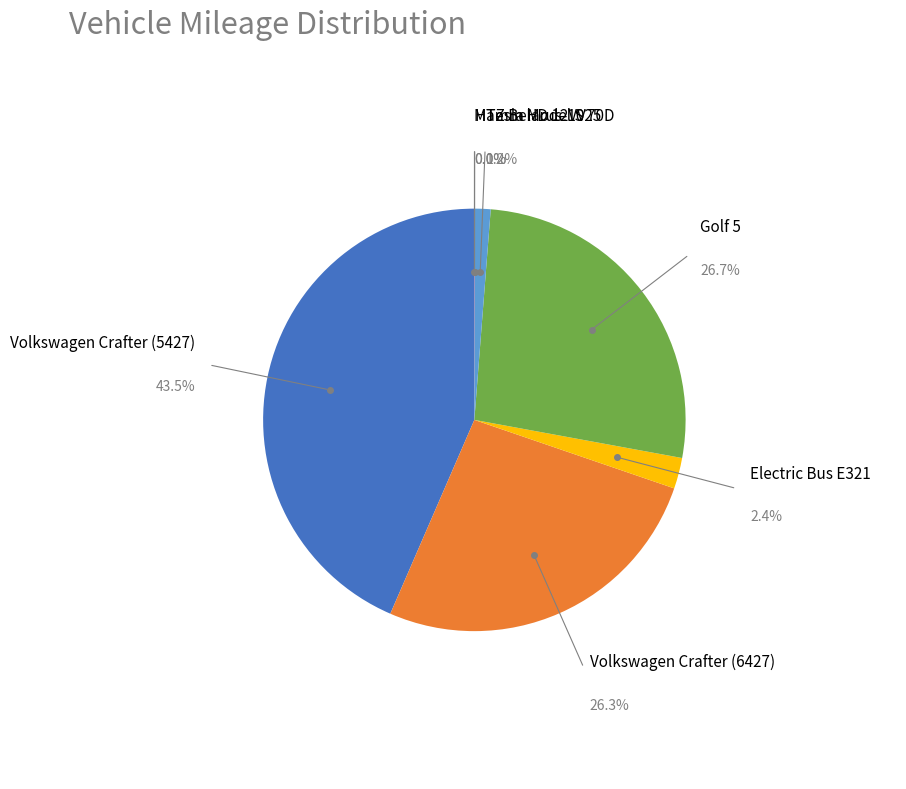

Which category has the biggest portion of the pie?

Volkswagen Crafter (5427)